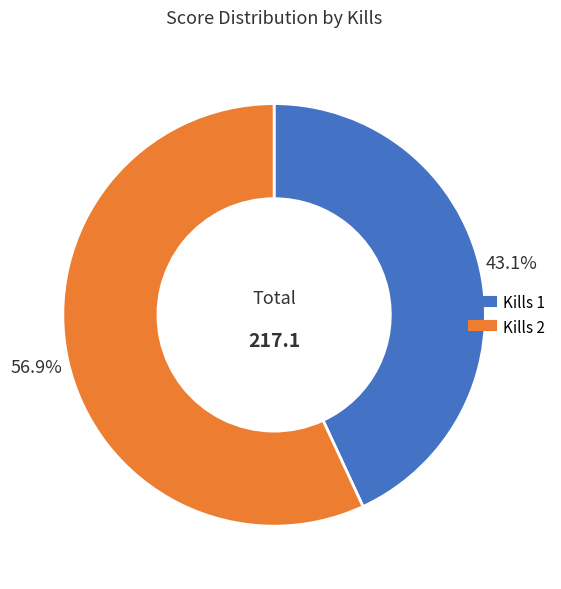

Is there a majority slice in this chart?

Yes